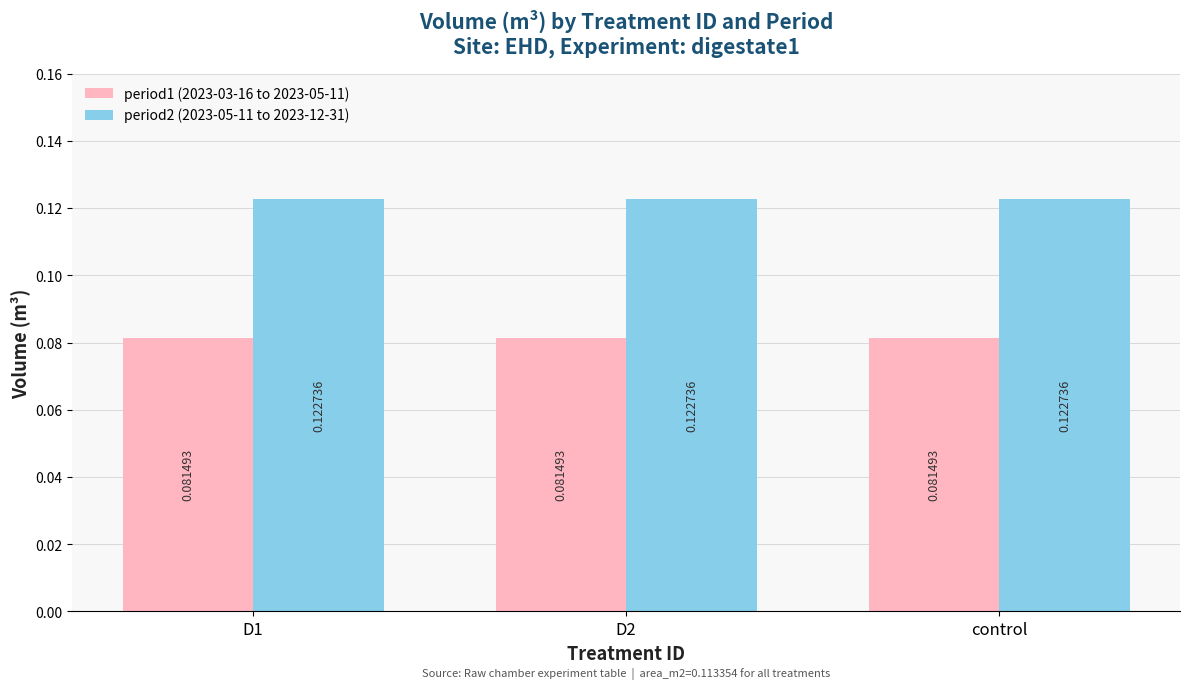

Rank the series by their maximum value, from highest to lowest.

period2 (2023-05-11 to 2023-12-31), period1 (2023-03-16 to 2023-05-11)